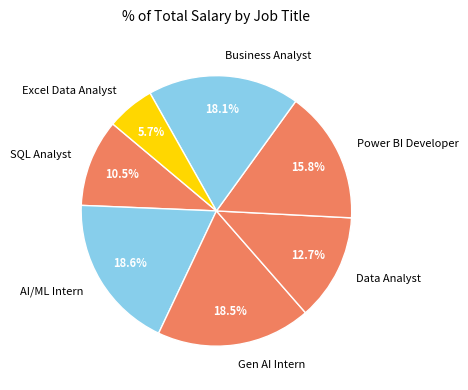

Is Data Analyst the majority of the pie?

No